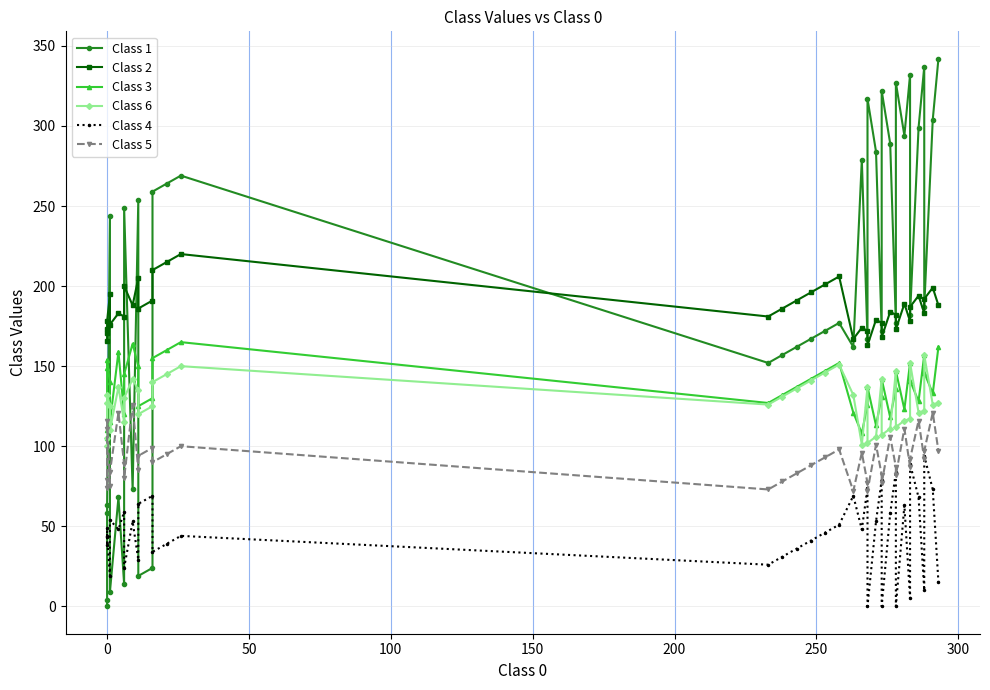

How many lines are shown in the chart?

6